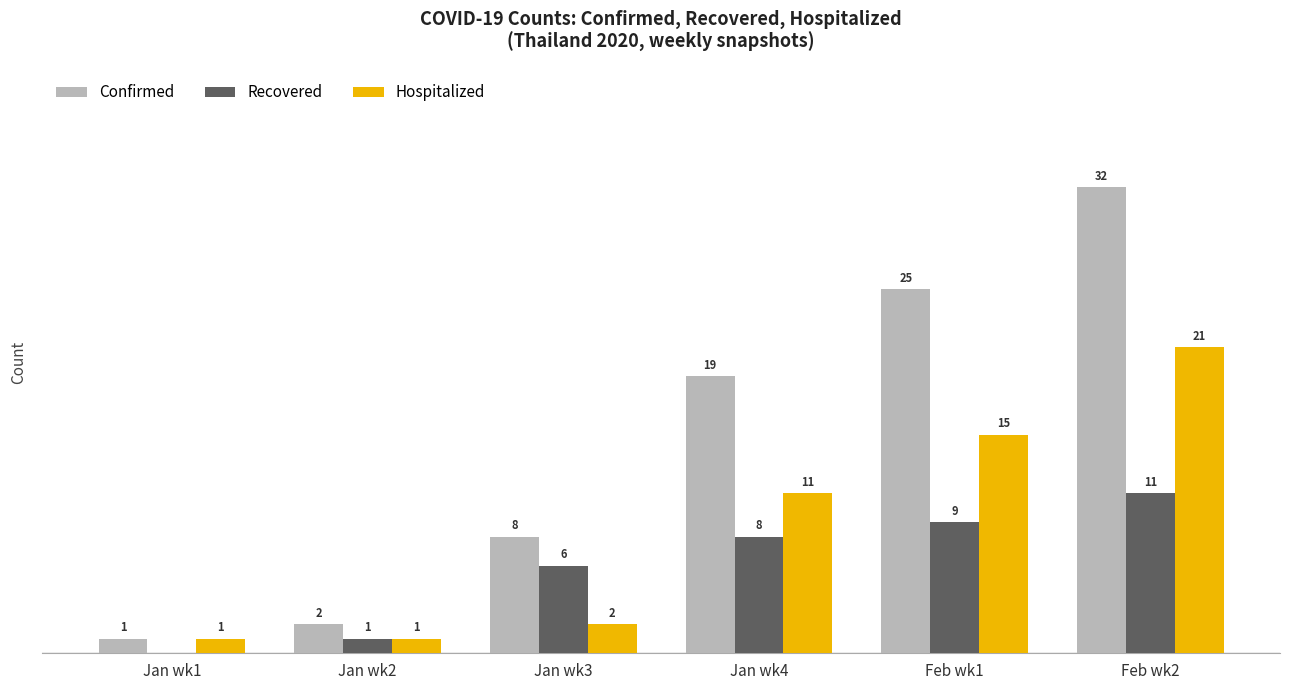

Which category has the highest value in the Hospitalized series?

Feb wk2